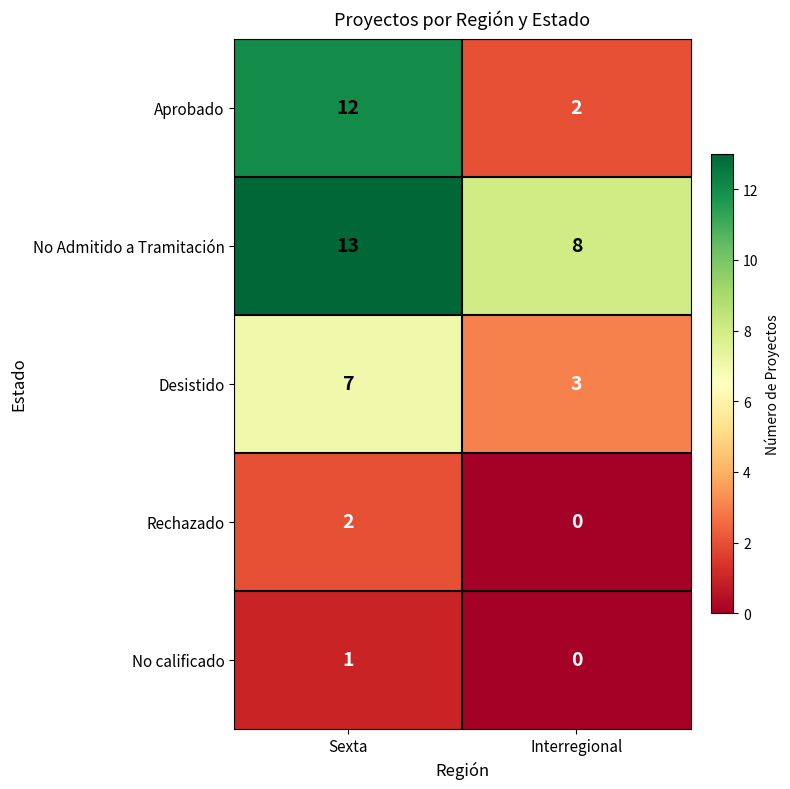

Count the number of categories in the chart.

2